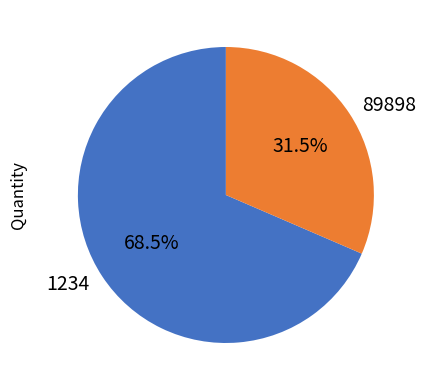

What is the ratio of the value at 1234 to the value at 89898?

2.2